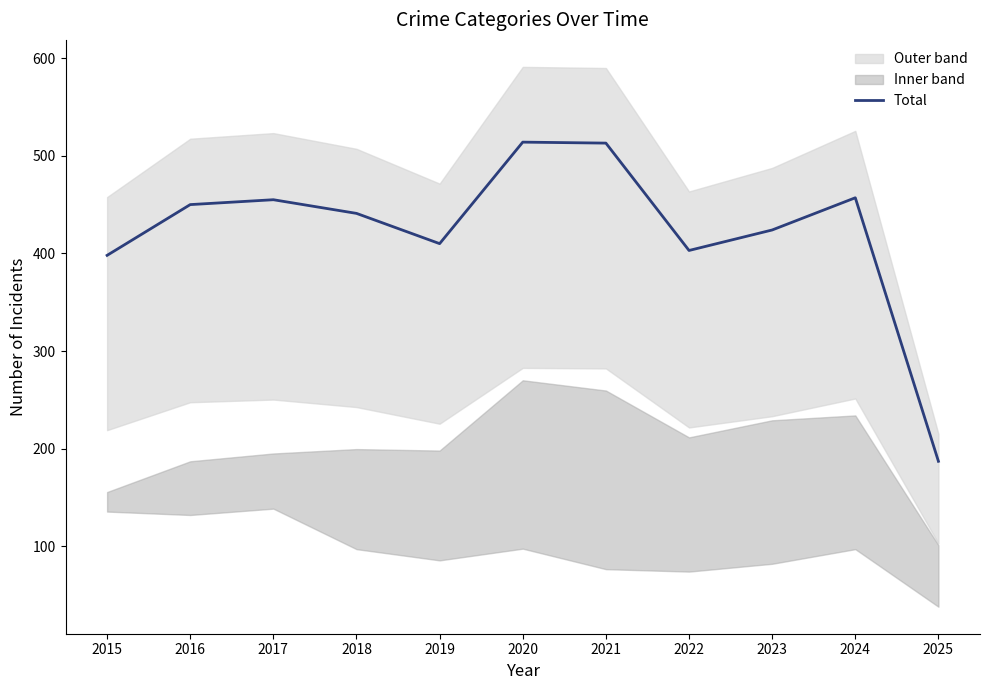

What is the value of the 2nd point from the left?

450